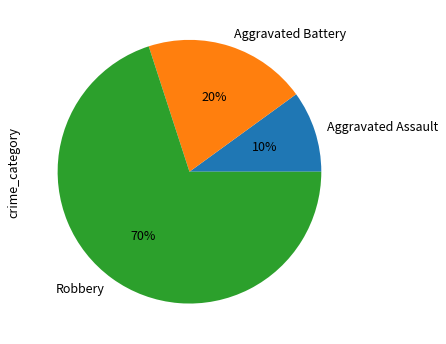

What is the ratio of the value at Aggravated Battery to the value at Aggravated Assault?

2.0